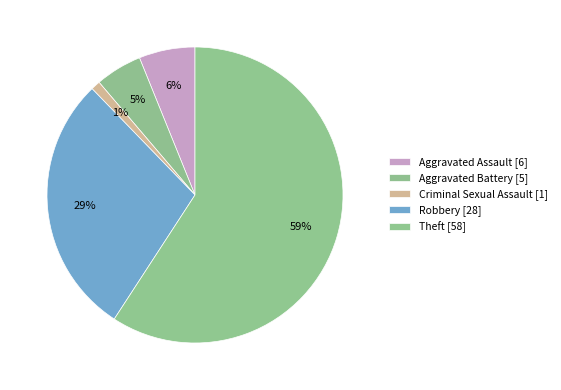

What is the majority slice?

Theft